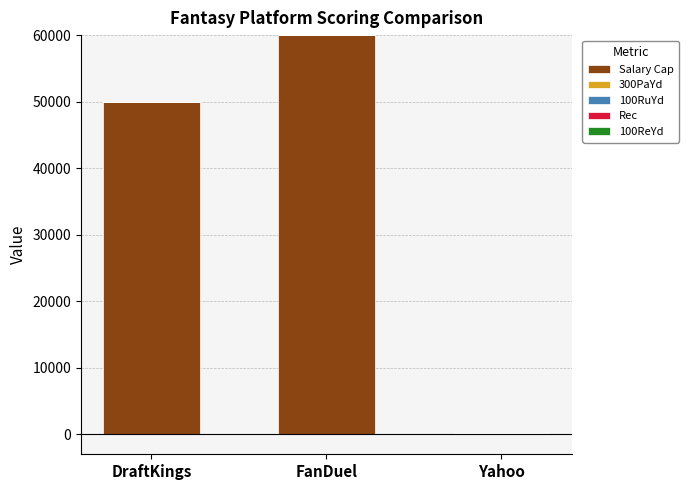

Which series has the largest range (max minus min)?

Salary Cap